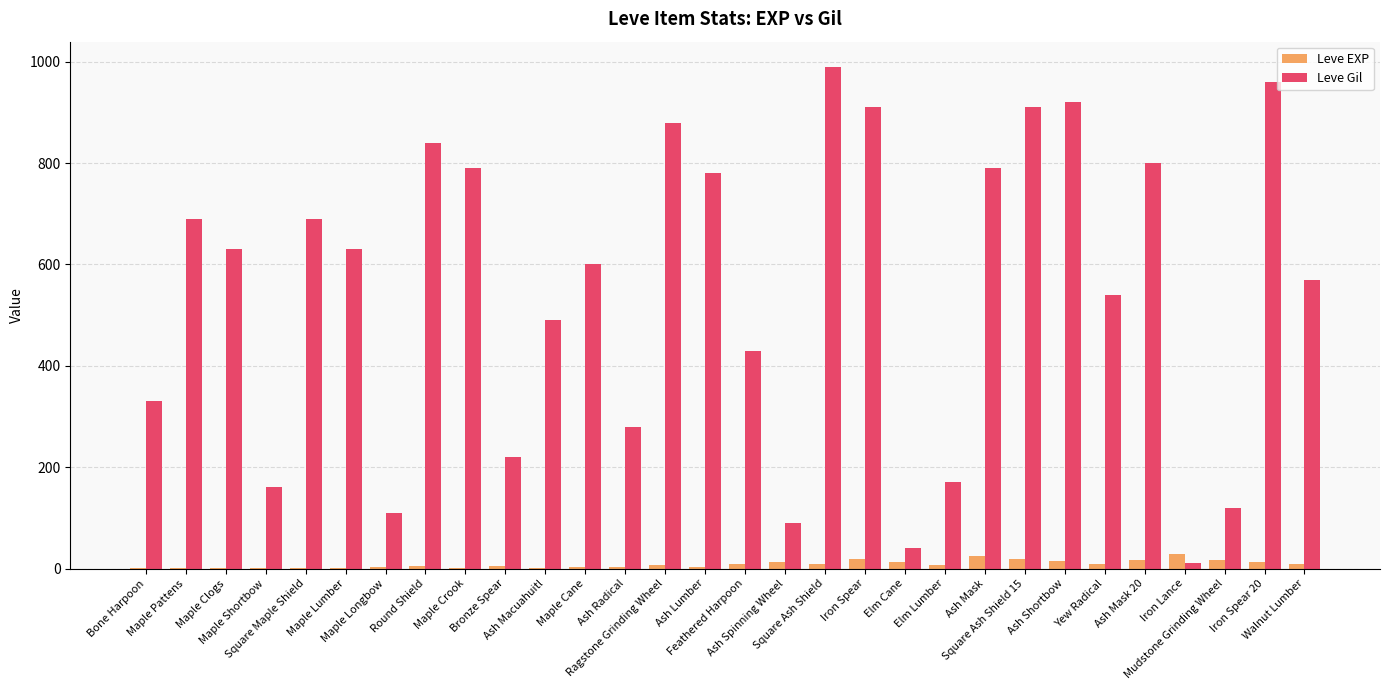

What is the maximum value shown in the chart?

990